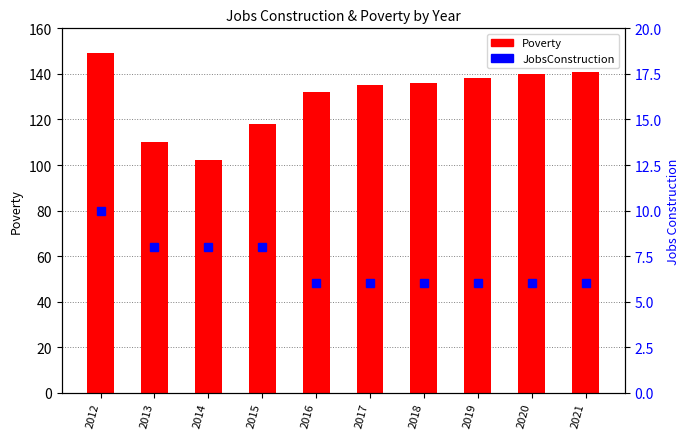

What is the total value across all series at 2012?

159